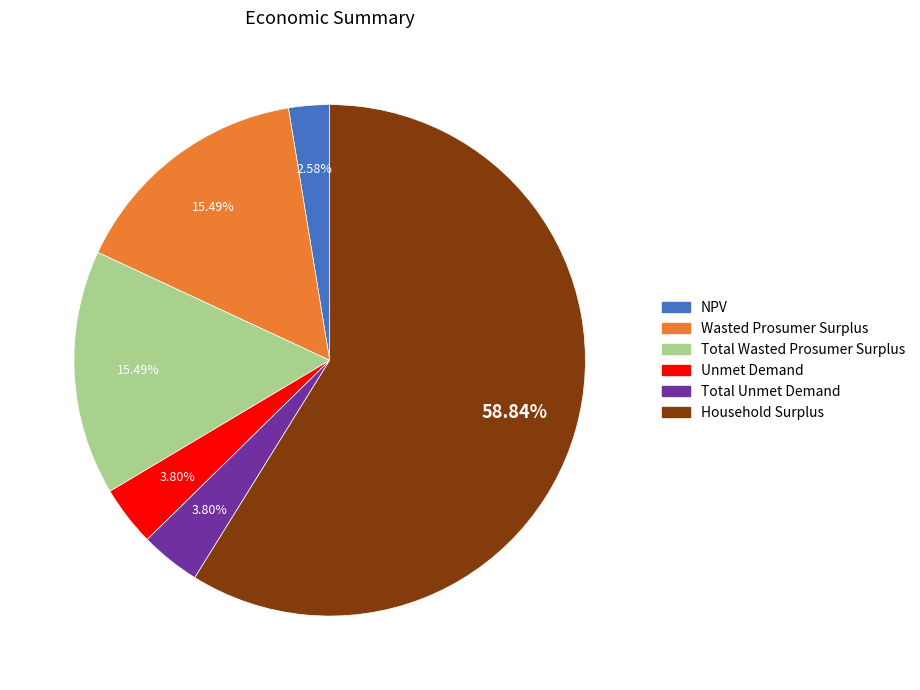

To the nearest percent, what portion does Total Unmet Demand represent?

4%